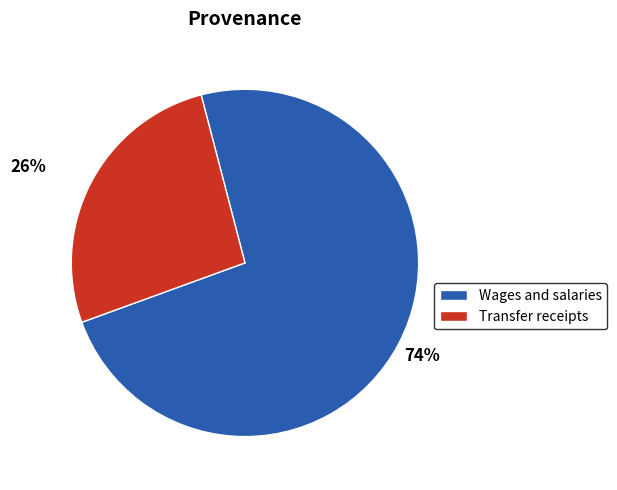

To the nearest percent, what is the combined percentage of Transfer receipts and Wages and salaries?

100%